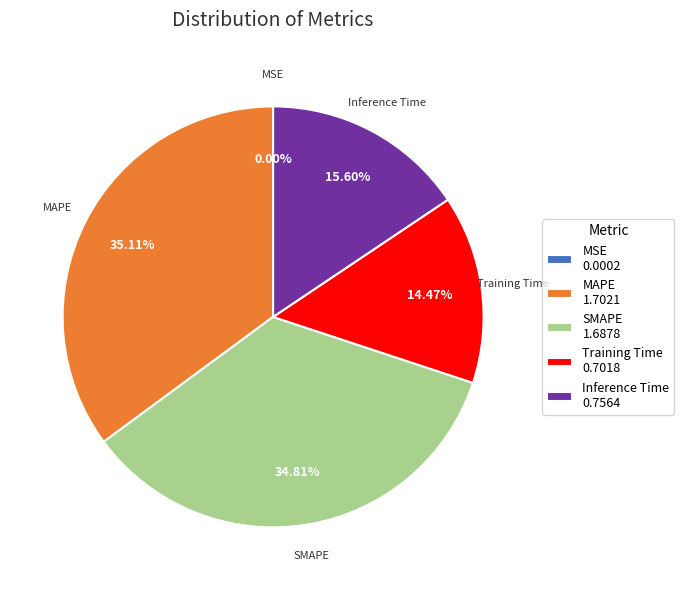

What is the ratio of the value at Training Time 0.7018 to the value at SMAPE 1.6878?

0.4